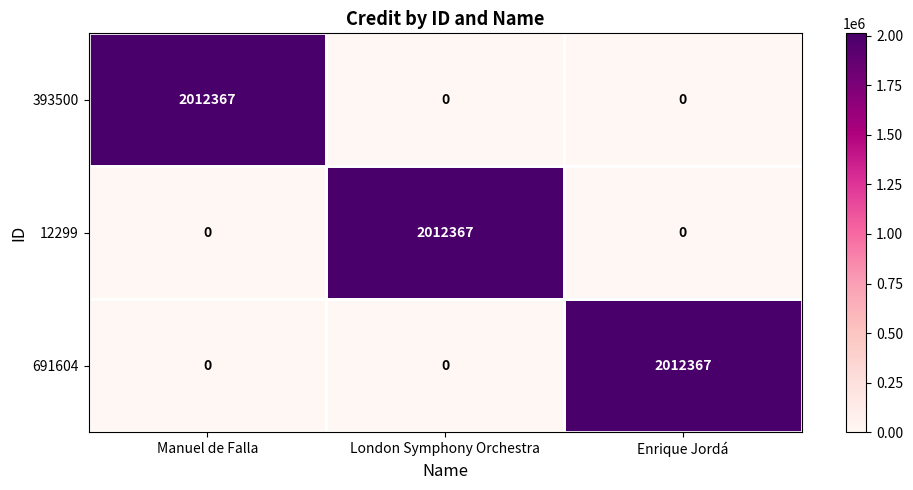

What is the difference between the highest and lowest values at Enrique Jordá?

2012367